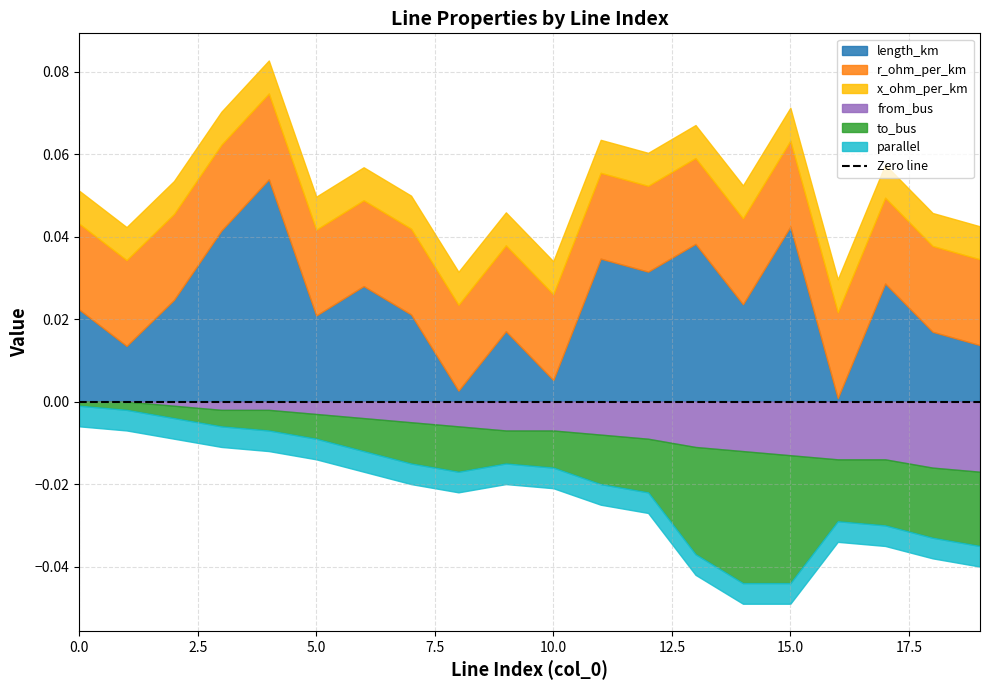

What is the sum of the to_bus values at 7 and 6?

18.0